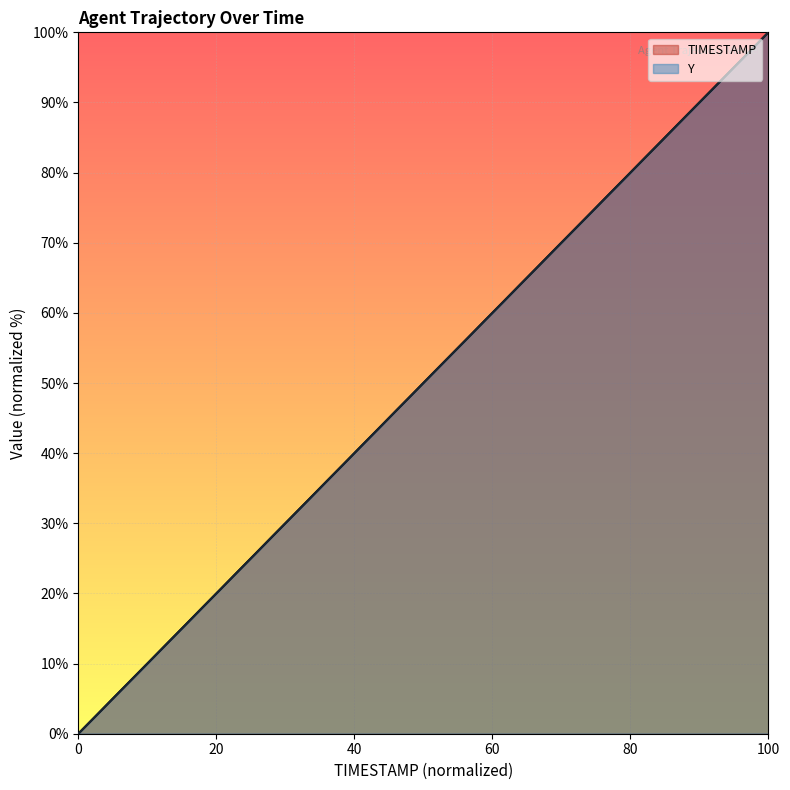

At which category is the sum across all series the highest?

100